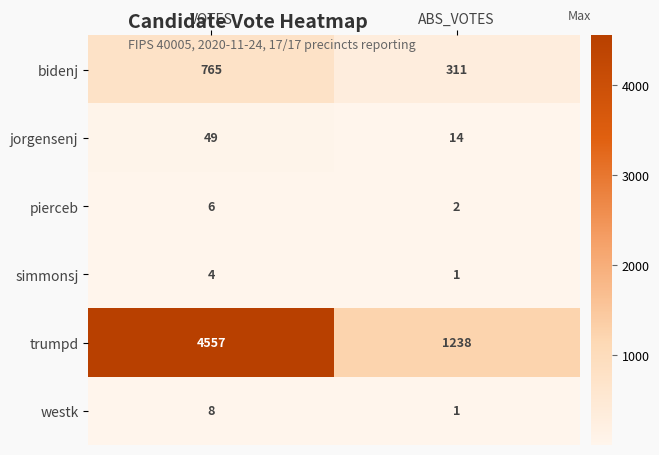

Which series has the largest total across all categories?

trumpd